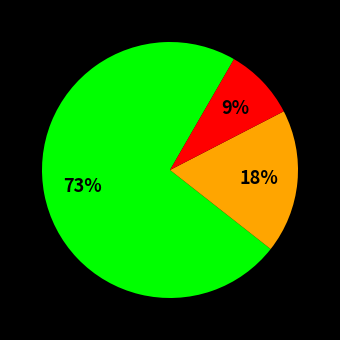

How many segments does this pie chart have?

3